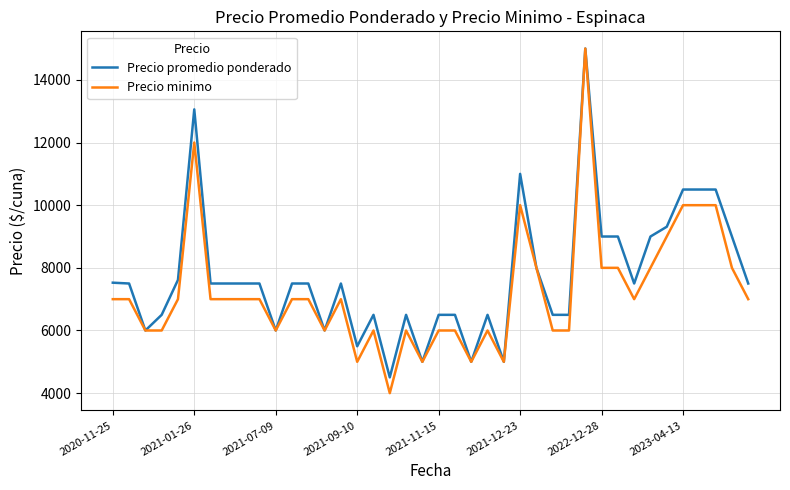

Does the chart have visible grid lines?

Yes